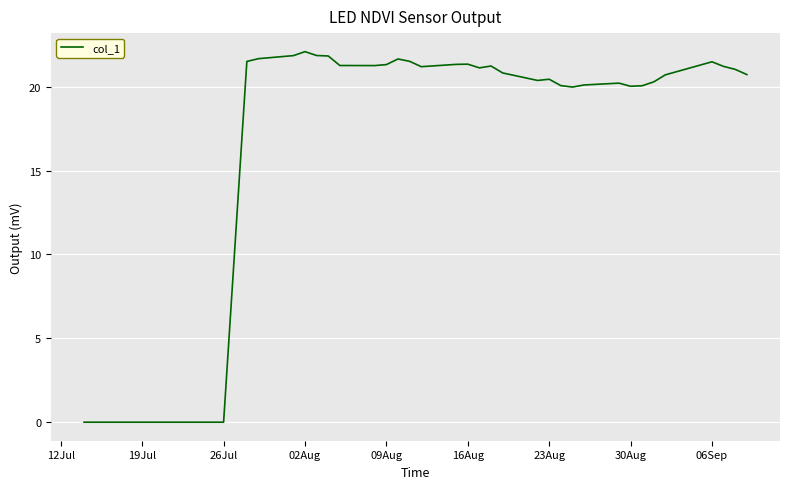

What is the greatest value displayed?

22.1